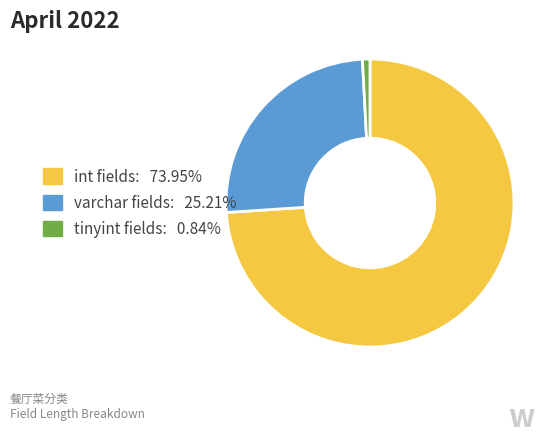

Is there any slice that represents more than half of the pie?

Yes